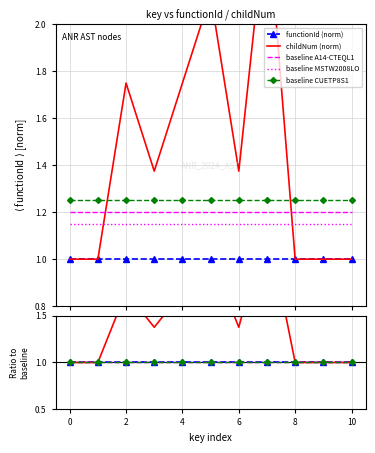

True or false: functionId (norm) and baseline MSTW2008LO intersect in this chart.

False